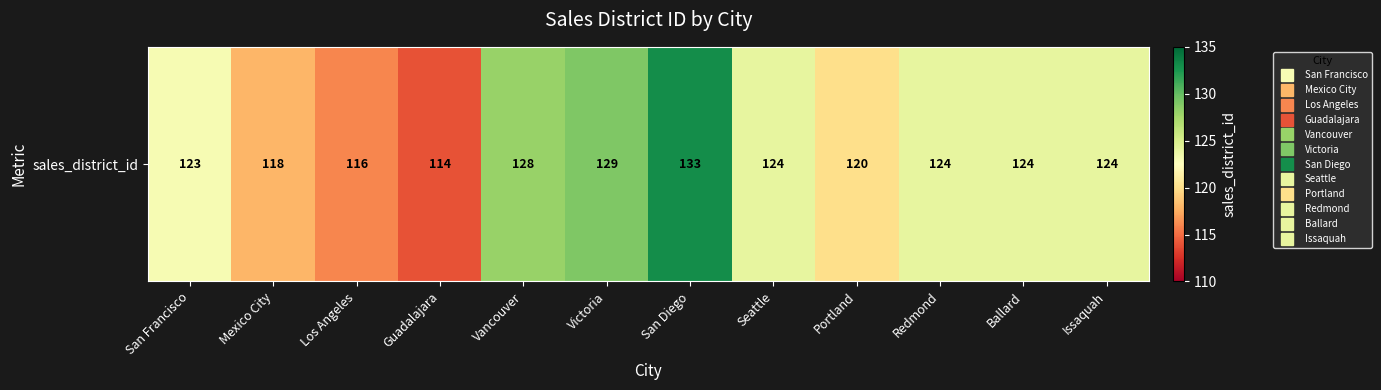

Reading left to right, transcribe all the data shown in this chart.

San Francisco=123	Mexico City=118	Los Angeles=116	Guadalajara=114	Vancouver=128	Victoria=129	San Diego=133	Seattle=124	Portland=120	Redmond=124	Ballard=124	Issaquah=124